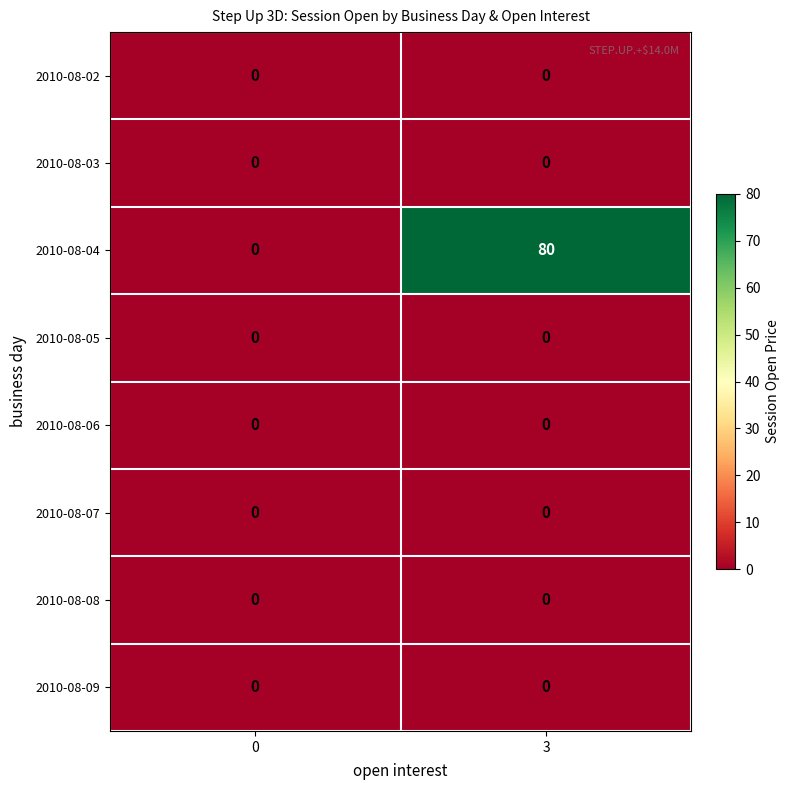

At which category does the chart reach its peak across all series?

3